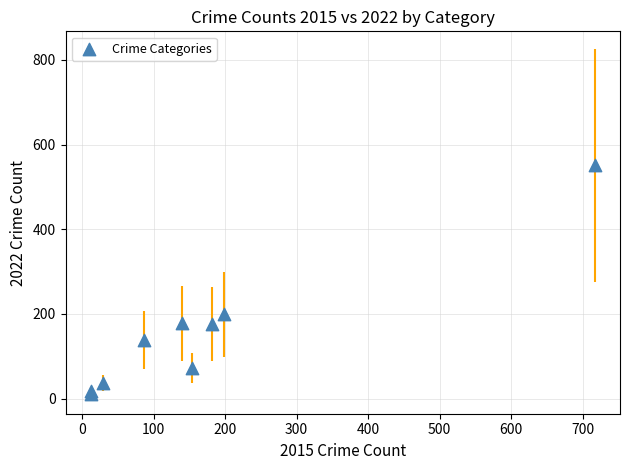

What Y value in the scatter plot is closest to 281?

199